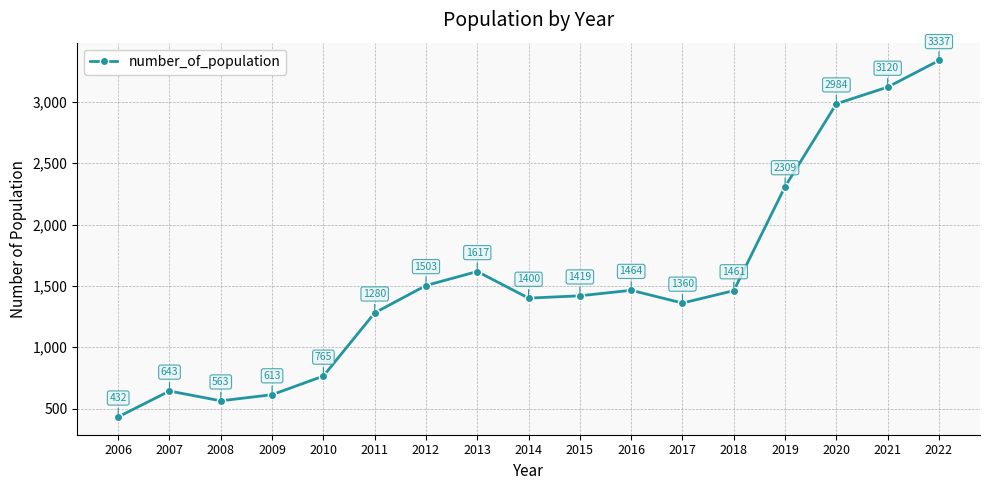

What is the difference between the maximum and minimum values?

2905